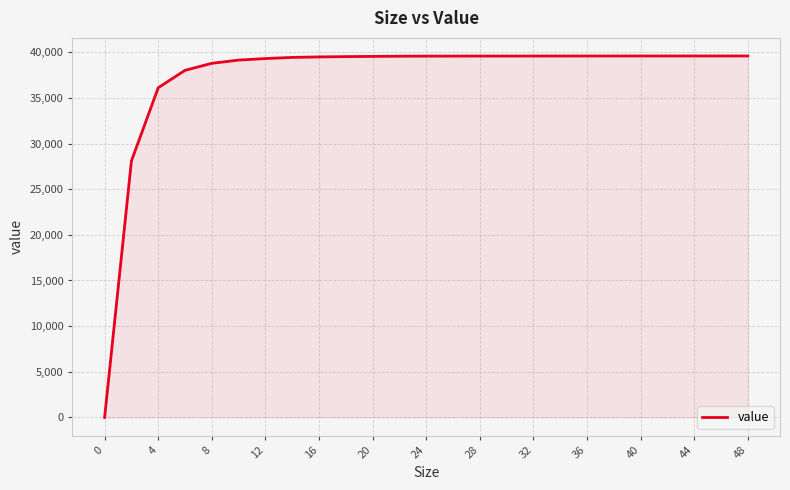

What is the difference between the maximum and minimum values?

39588